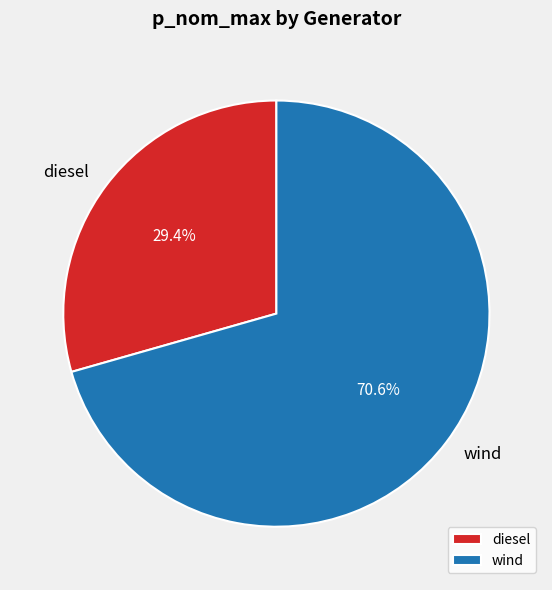

To the nearest percent, what is the average slice percentage?

50%